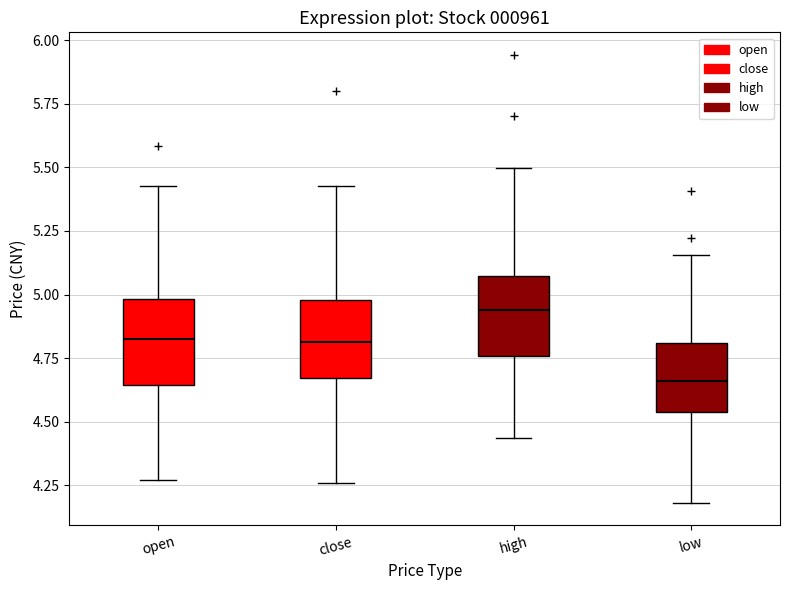

Reading left to right, read every box against the y-axis: the position of its median line, the range the box covers, and the ends of its whiskers. The values are not printed on the chart, so give them approximately, as read against the axis.

open: median 4.80, box 4.65 to 5.00, whiskers 4.25 to 5.45
close: median 4.80, box 4.65 to 5.00, whiskers 4.25 to 5.45
high: median 4.95, box 4.75 to 5.05, whiskers 4.45 to 5.50
low: median 4.65, box 4.55 to 4.80, whiskers 4.20 to 5.15